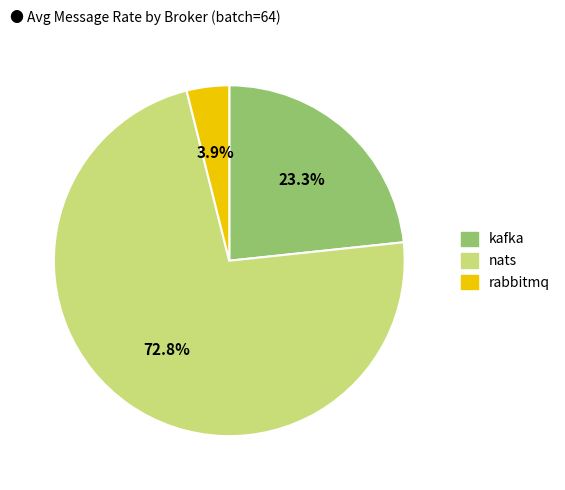

Which has a higher value, nats or kafka?

nats